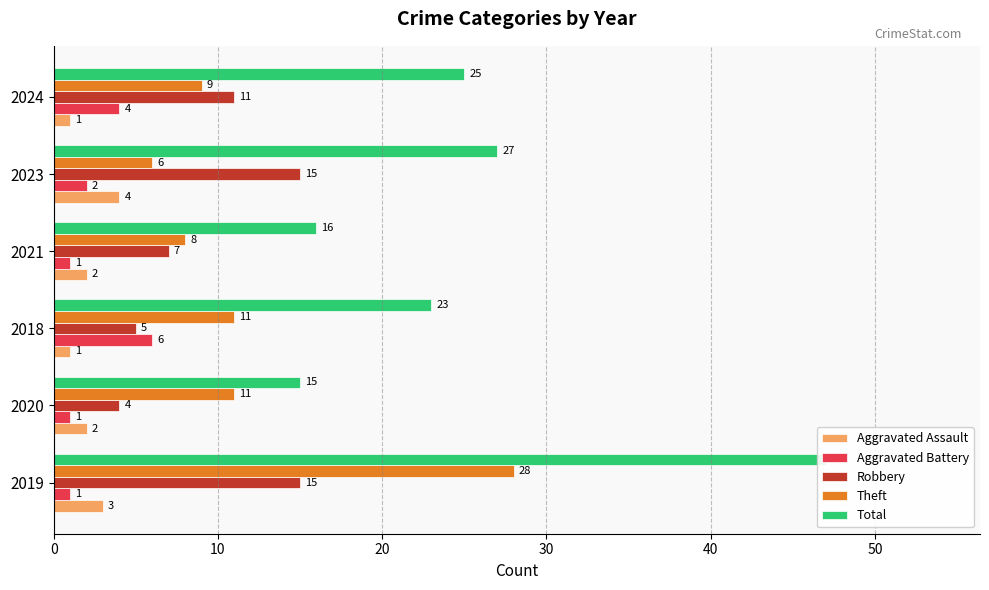

How many bars are there in total?

30